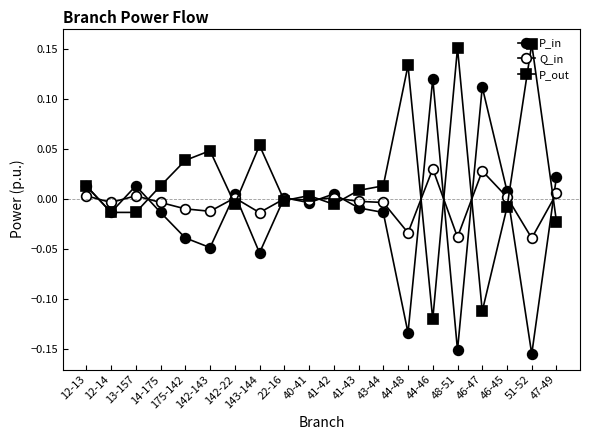

How many negative values does the P_out series have?

9